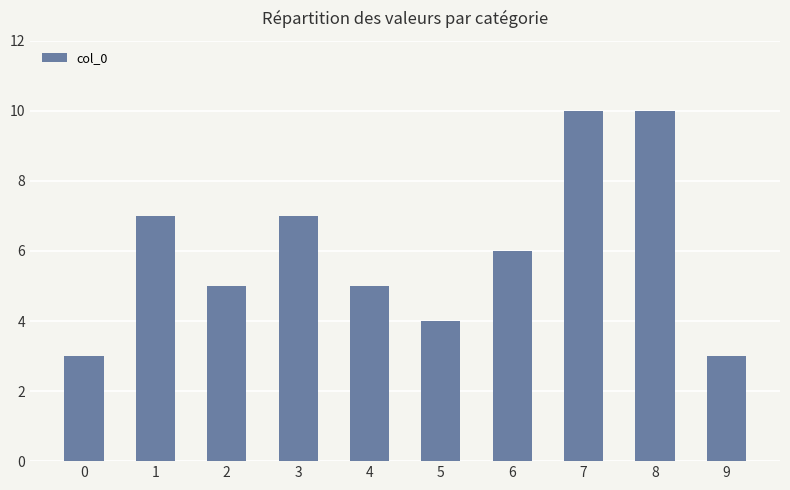

What is the average value?

6